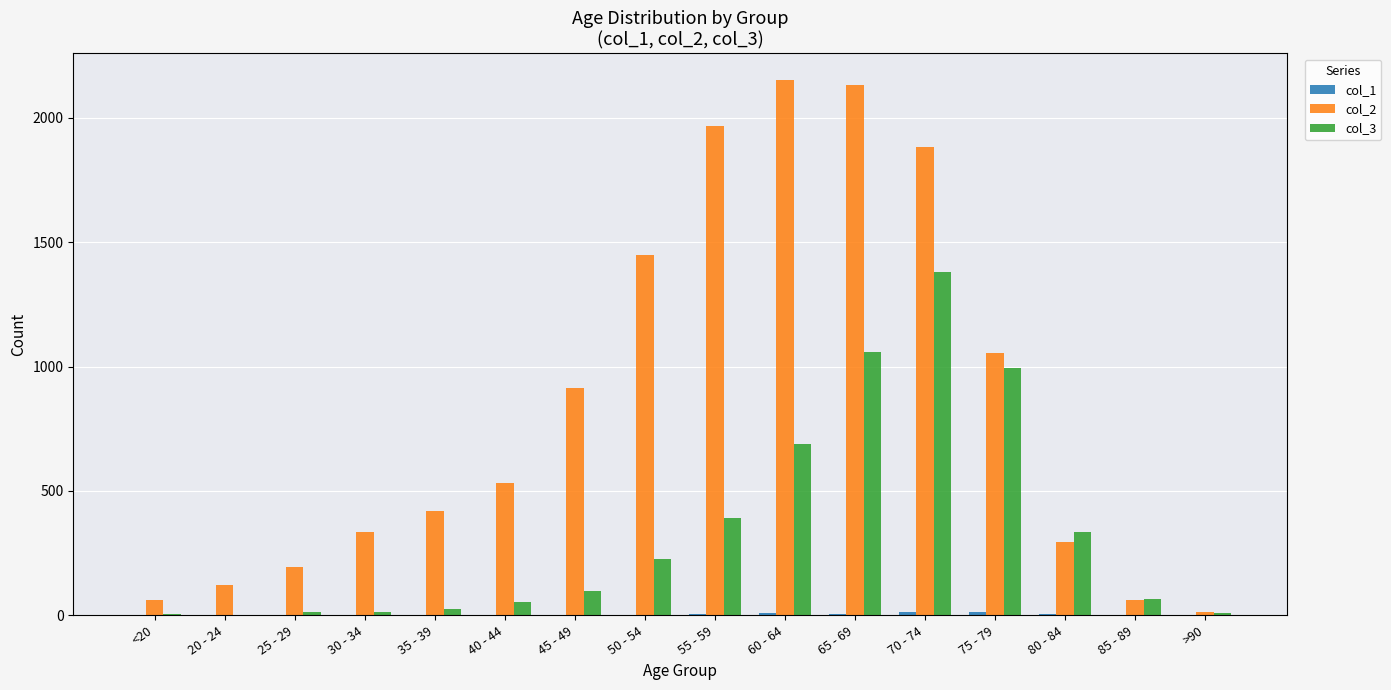

At which category is the sum across all series the highest?

70 - 74